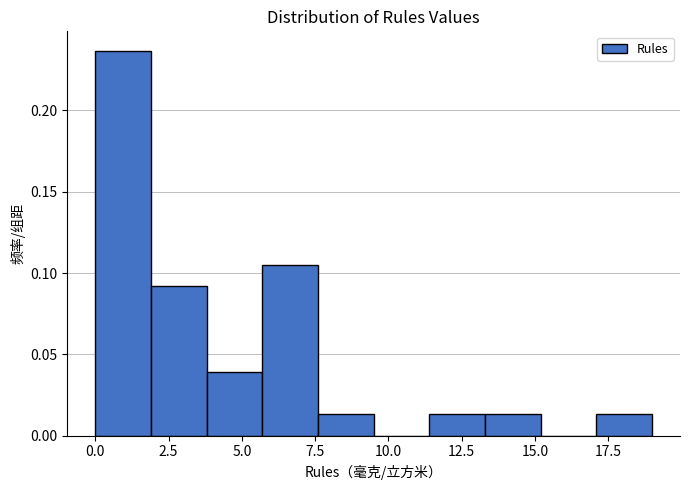

Read against the x-axis, roughly where is the centre of the tallest bar?

1.0